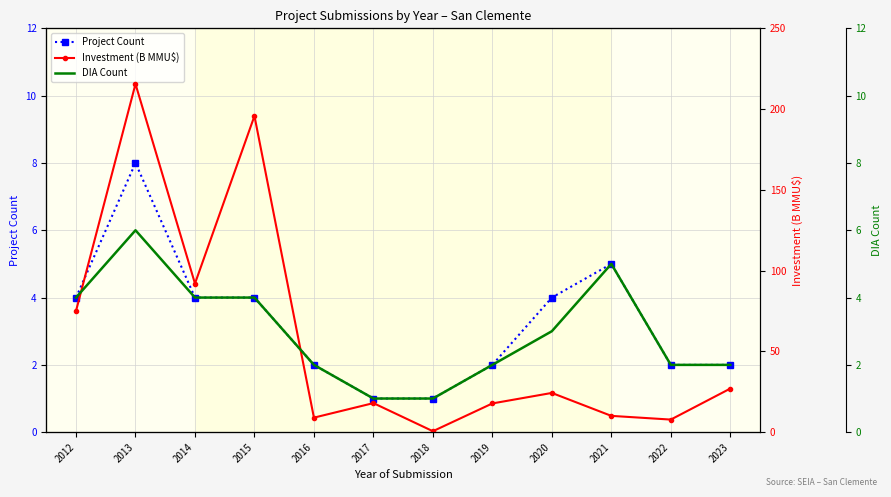

At which category is the sum across all series the highest?

2013